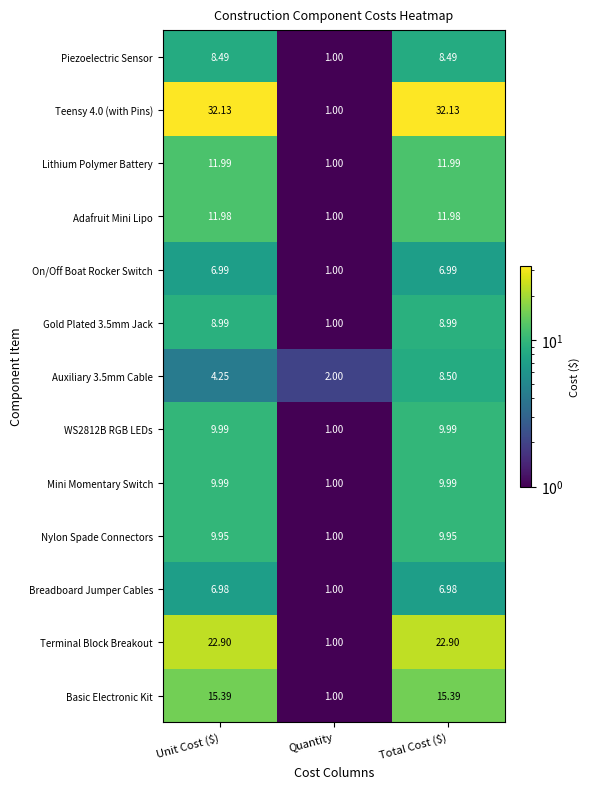

Which category has the lowest value in the Basic Electronic Kit series?

Quantity